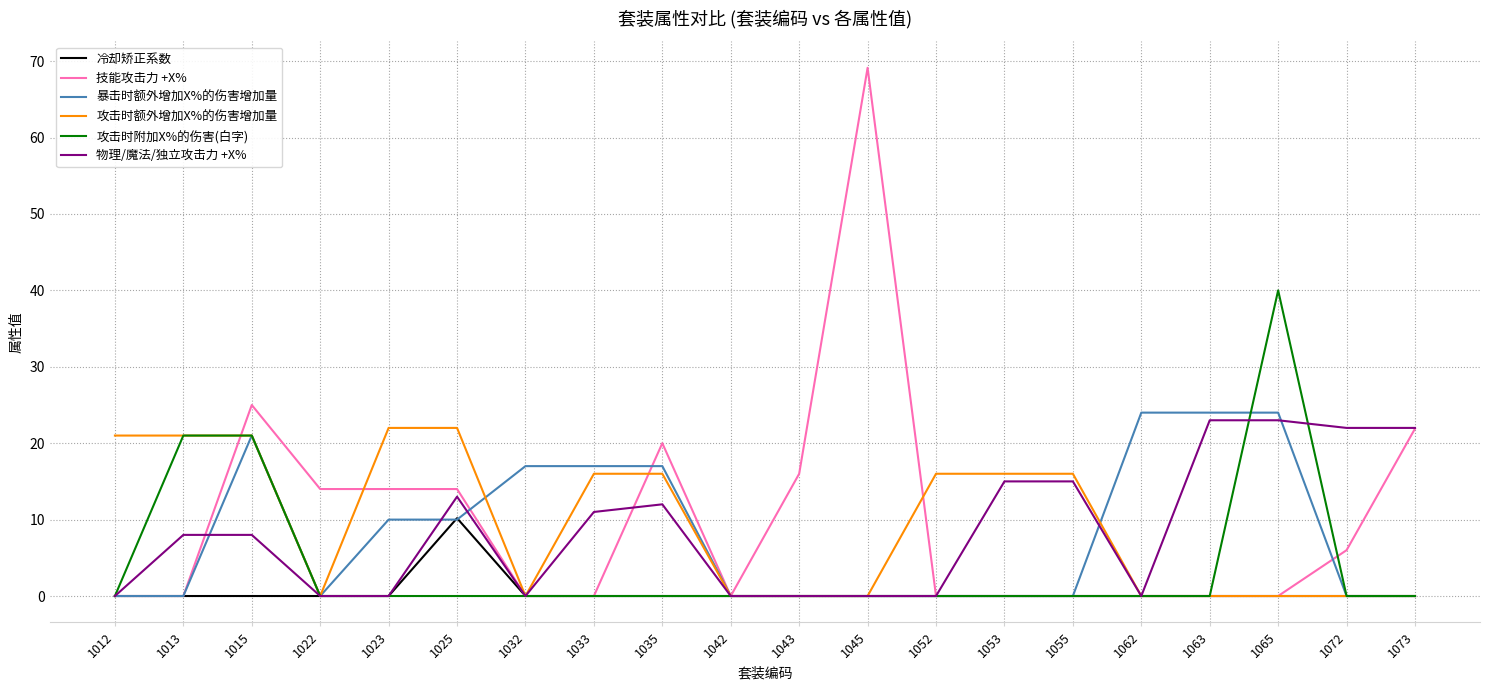

Between 1035 and 1055, which series saw the biggest shift?

技能攻击力 +X%